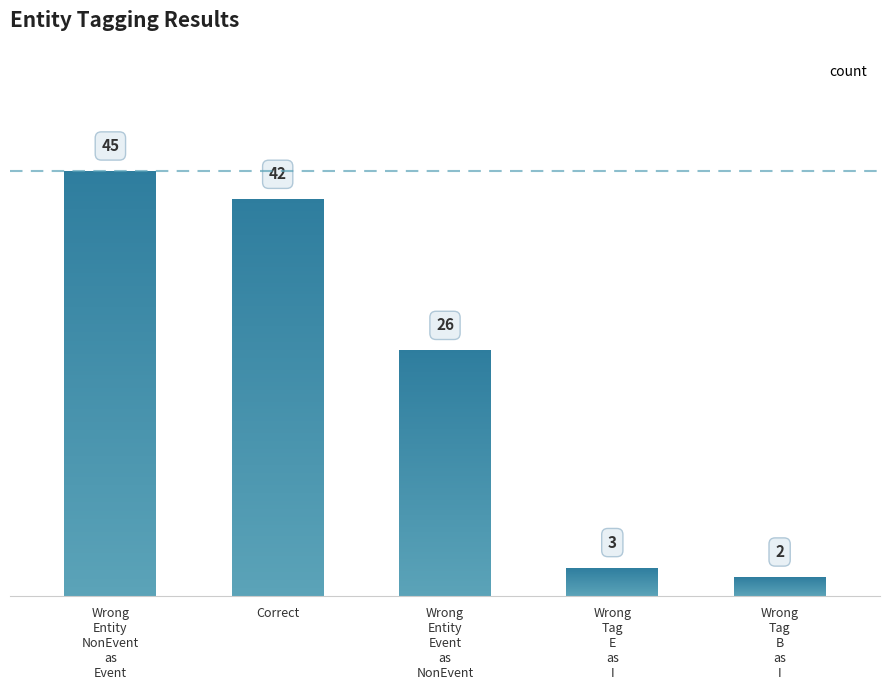

What position from the left is Wrong
Tag
B
as
I?

5